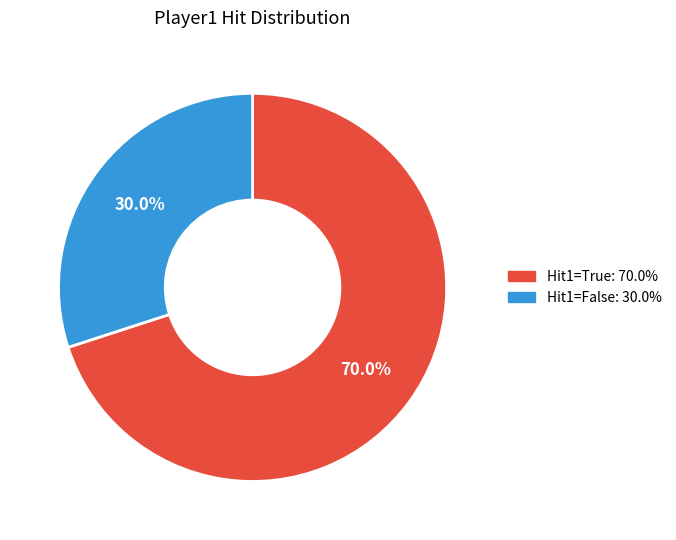

How many slices are in this pie chart?

2